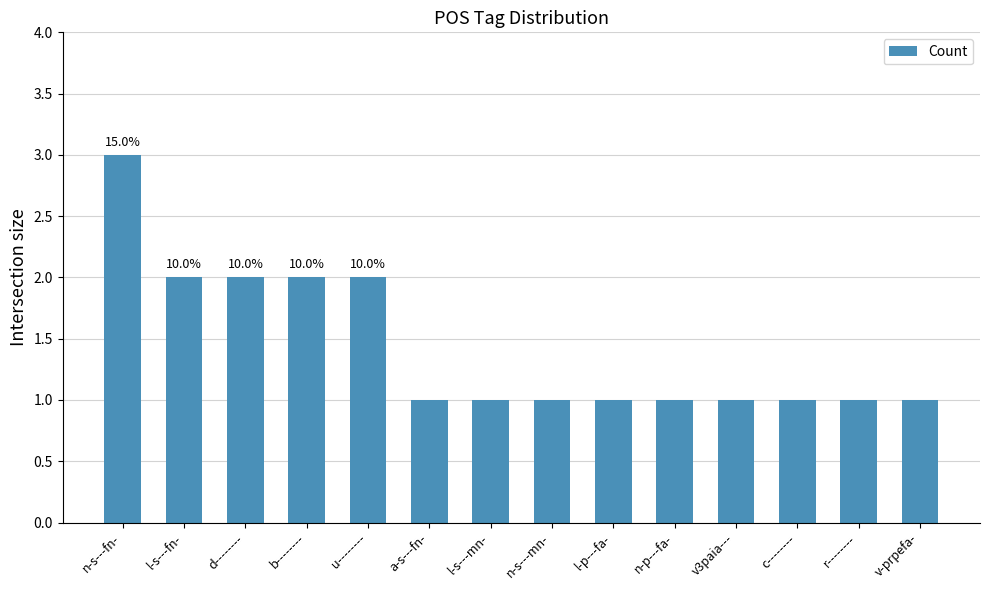

The value at a-s---fn- is 1. True or false?

True